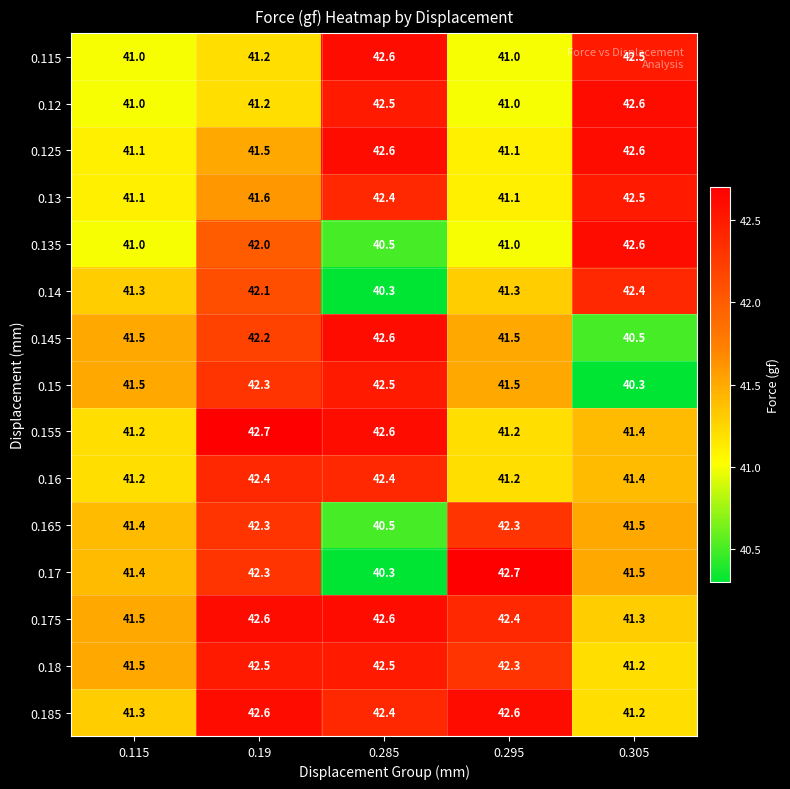

At which category is the sum across all series the highest?

0.19